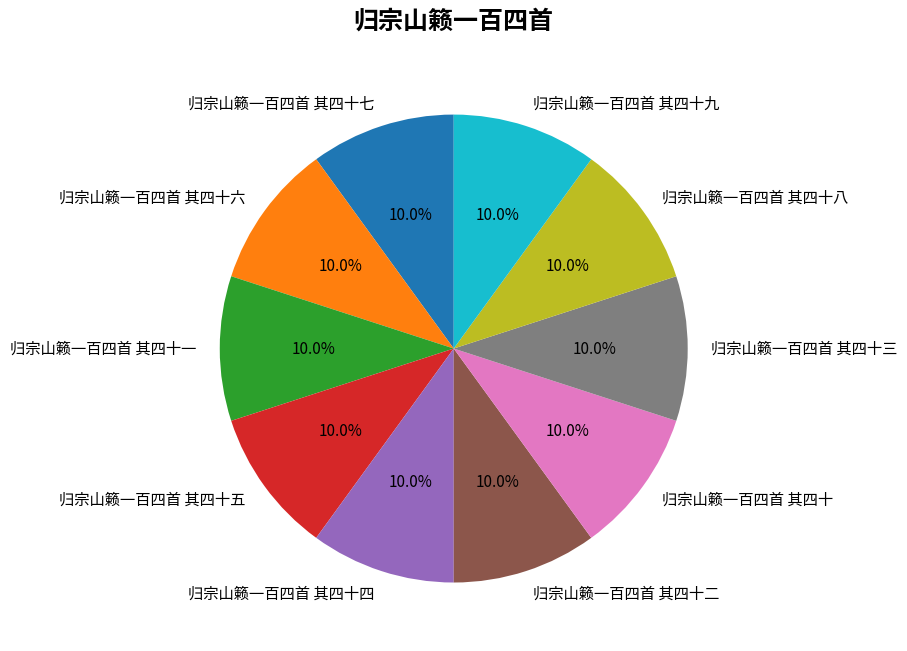

The 归宗山籁一百四首 其四十五 slice represents 10% of the pie. True or false?

True